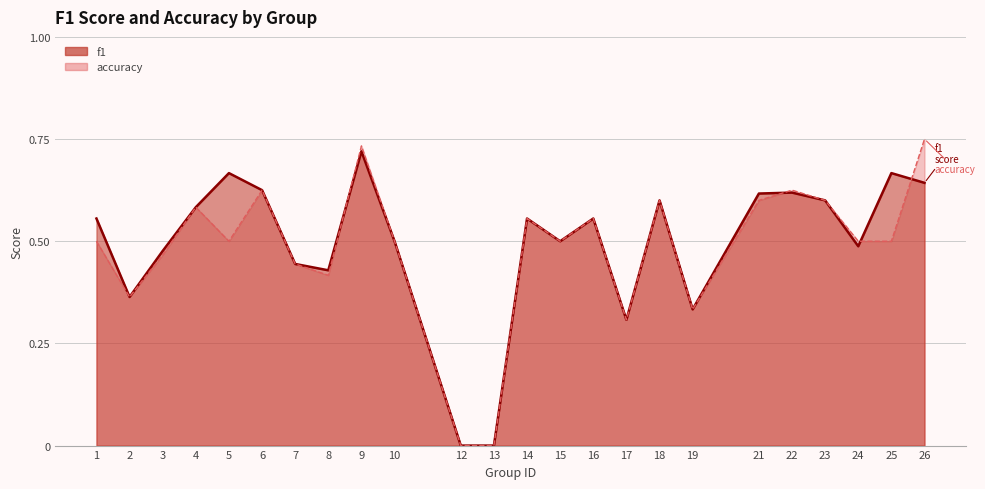

What is the total value across all series at 26?

1.4